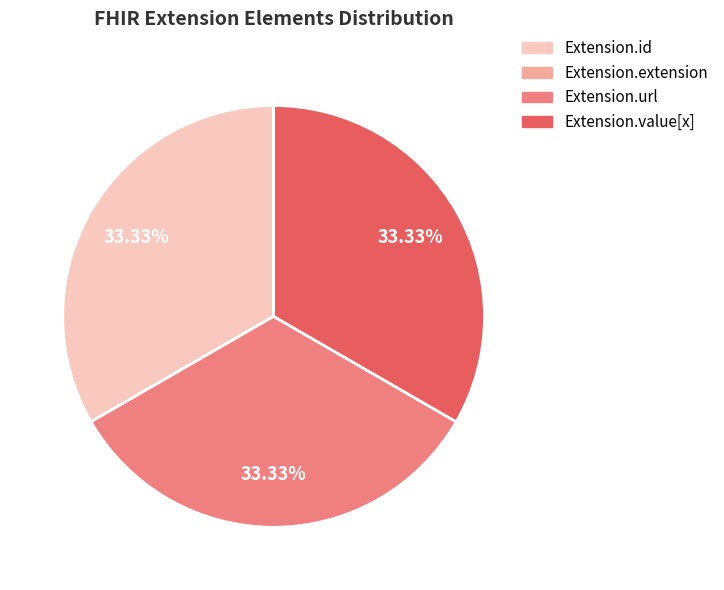

Does Extension.url represent more than half of the total?

No